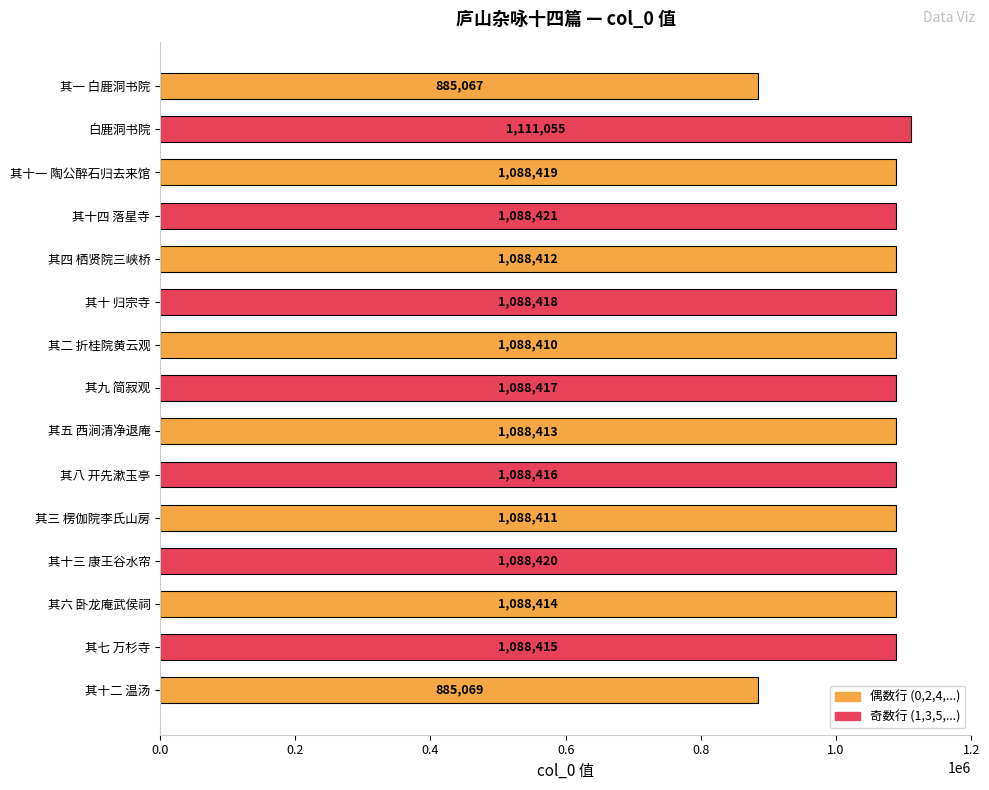

What is the difference between the maximum and second lowest values?

225986